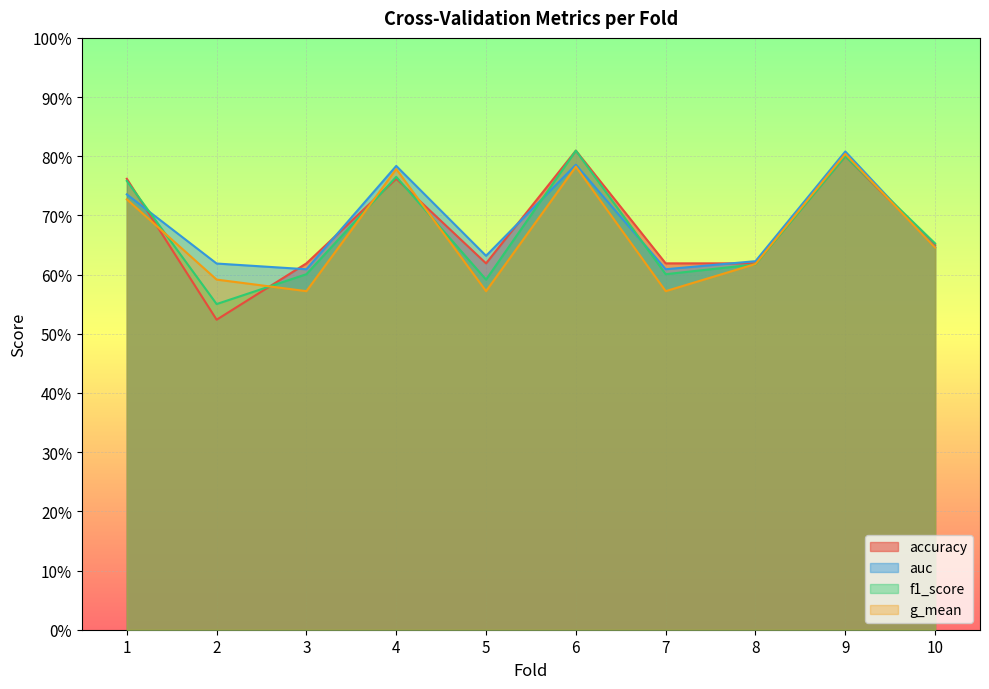

Reading left to right, what are all the values shown in this chart?

accuracy: 1=0.8	2=0.5	3=0.6	4=0.8	5=0.6	6=0.8	7=0.6	8=0.6	9=0.8	10=0.7
auc: 1=0.7	2=0.6	3=0.6	4=0.8	5=0.6	6=0.8	7=0.6	8=0.6	9=0.8	10=0.6
f1_score: 1=0.8	2=0.6	3=0.6	4=0.8	5=0.6	6=0.8	7=0.6	8=0.6	9=0.8	10=0.7
g_mean: 1=0.7	2=0.6	3=0.6	4=0.8	5=0.6	6=0.8	7=0.6	8=0.6	9=0.8	10=0.6